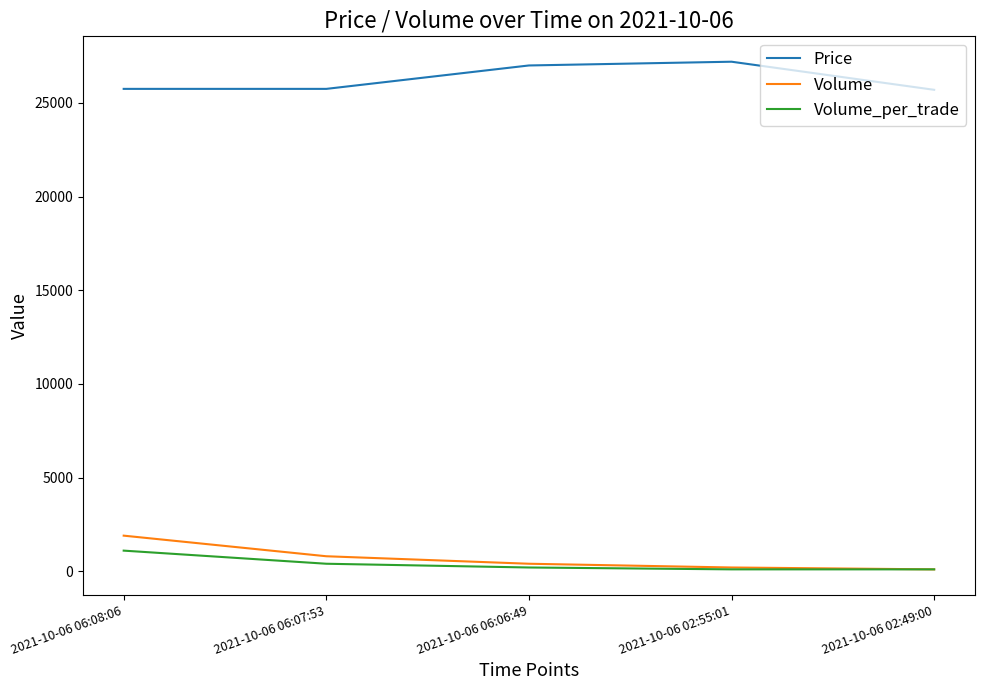

Does the chart display data point markers on the line(s)?

No